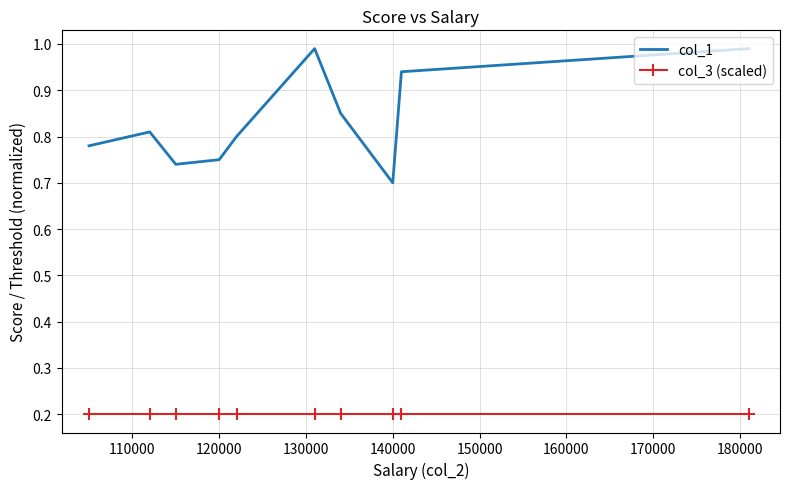

What is the difference between the maximum and minimum values in the col_1 series?

0.3